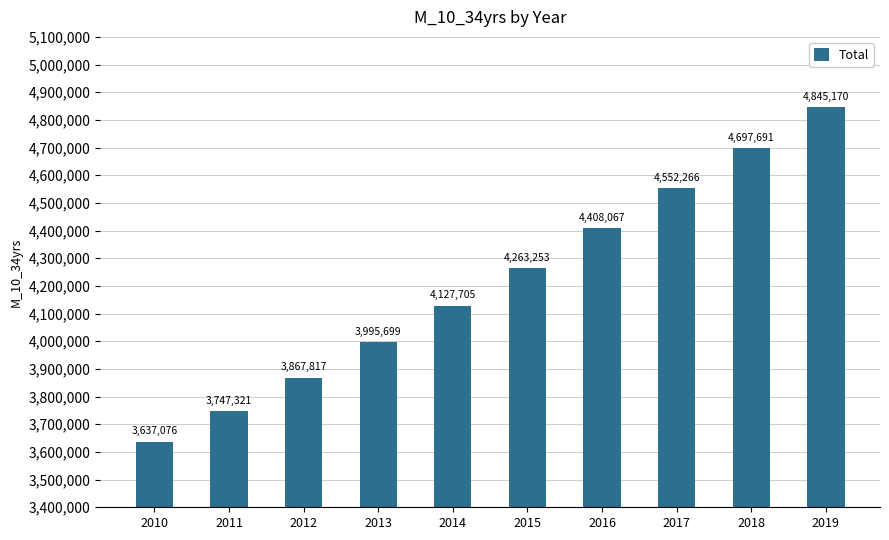

Between 2017 and 2010, which is larger?

2017